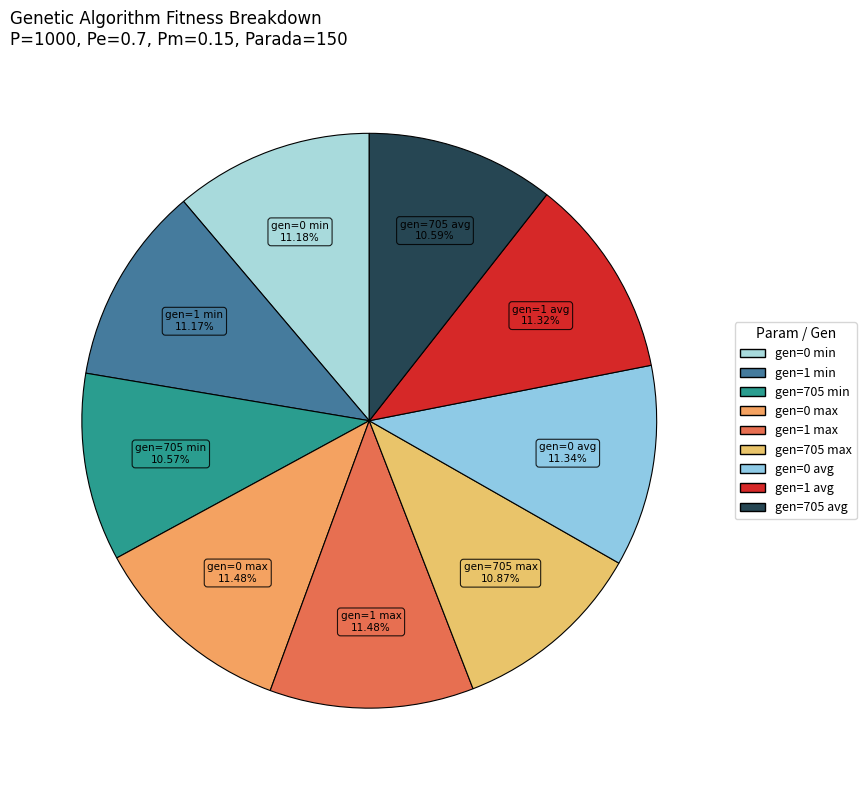

How many segments does this pie chart have?

9